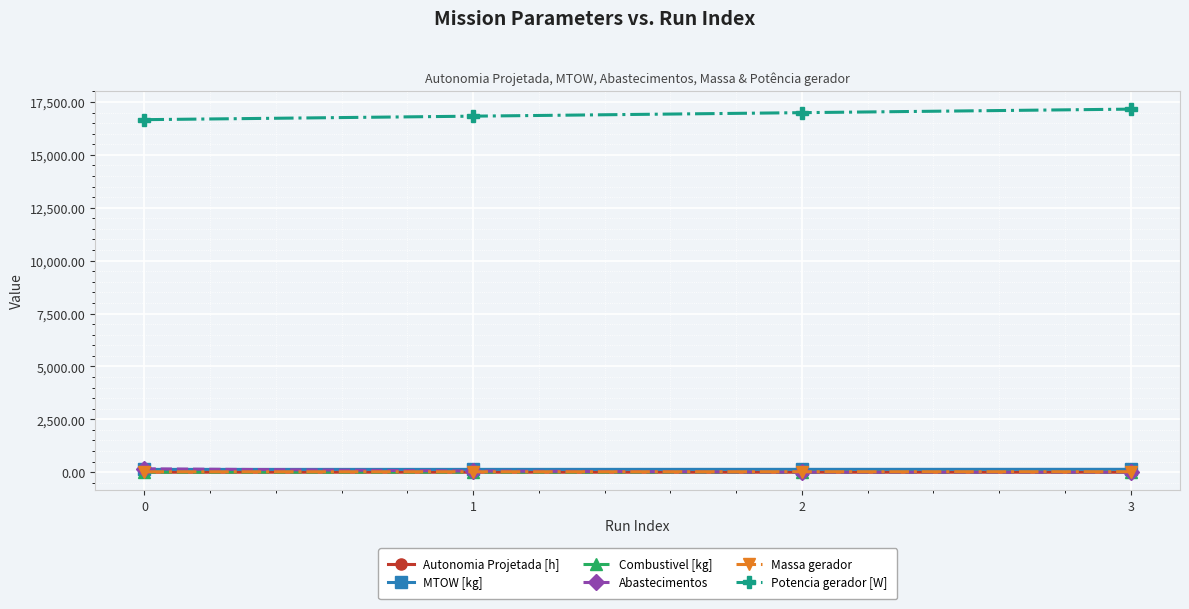

The Potencia gerador [W] series shows 16828.8 at 1. True or false?

True